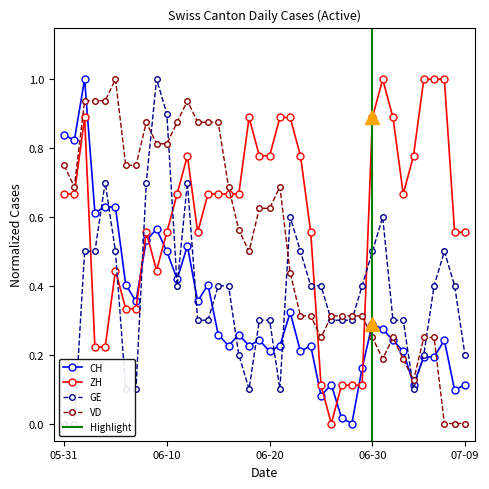

Where is the first local minimum for VD?

2020-06-01